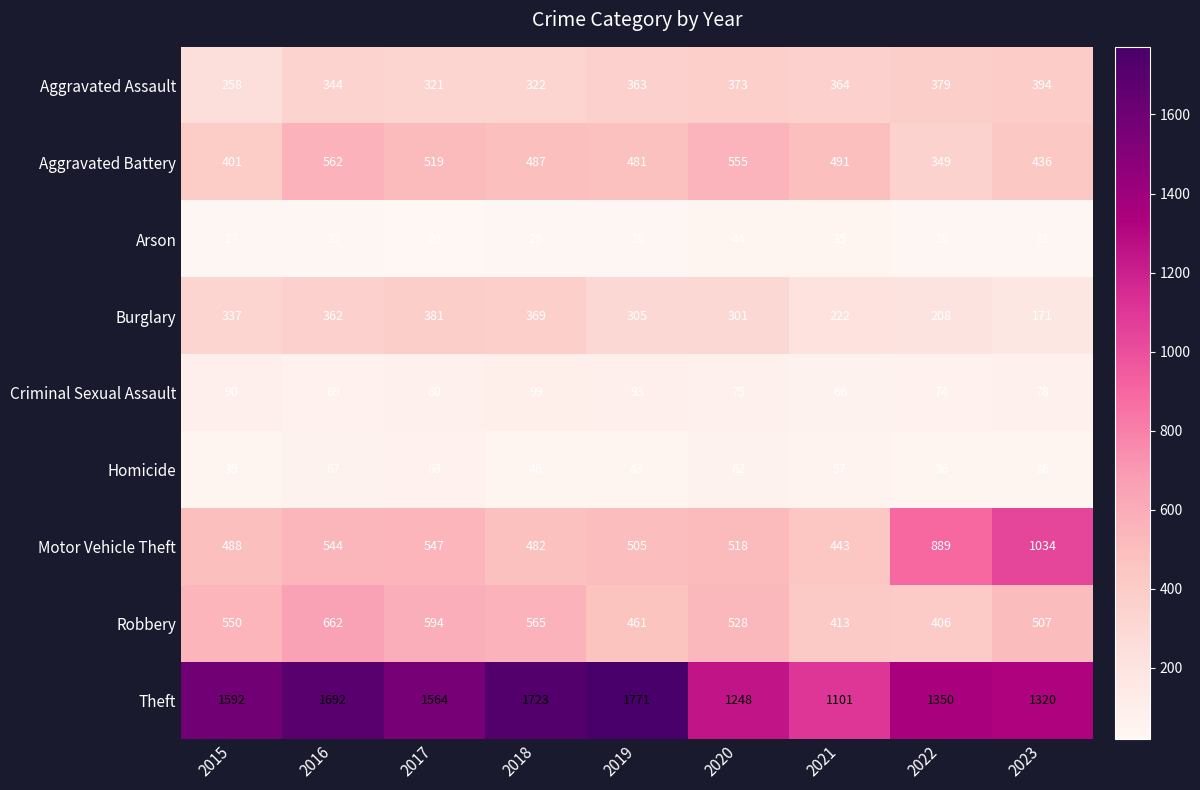

What is the smallest value displayed?

20